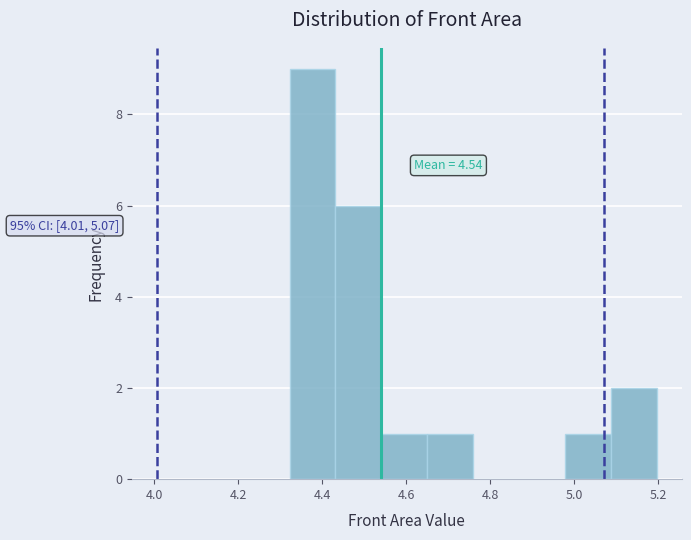

Which range on the x-axis has the tallest bar?

4.32 to 4.44